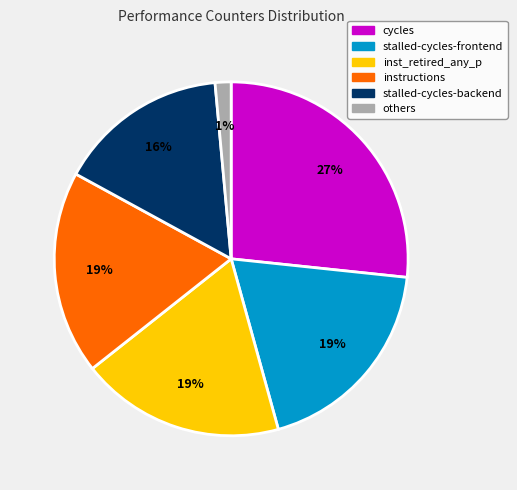

Is stalled-cycles-frontend the majority of the pie?

No